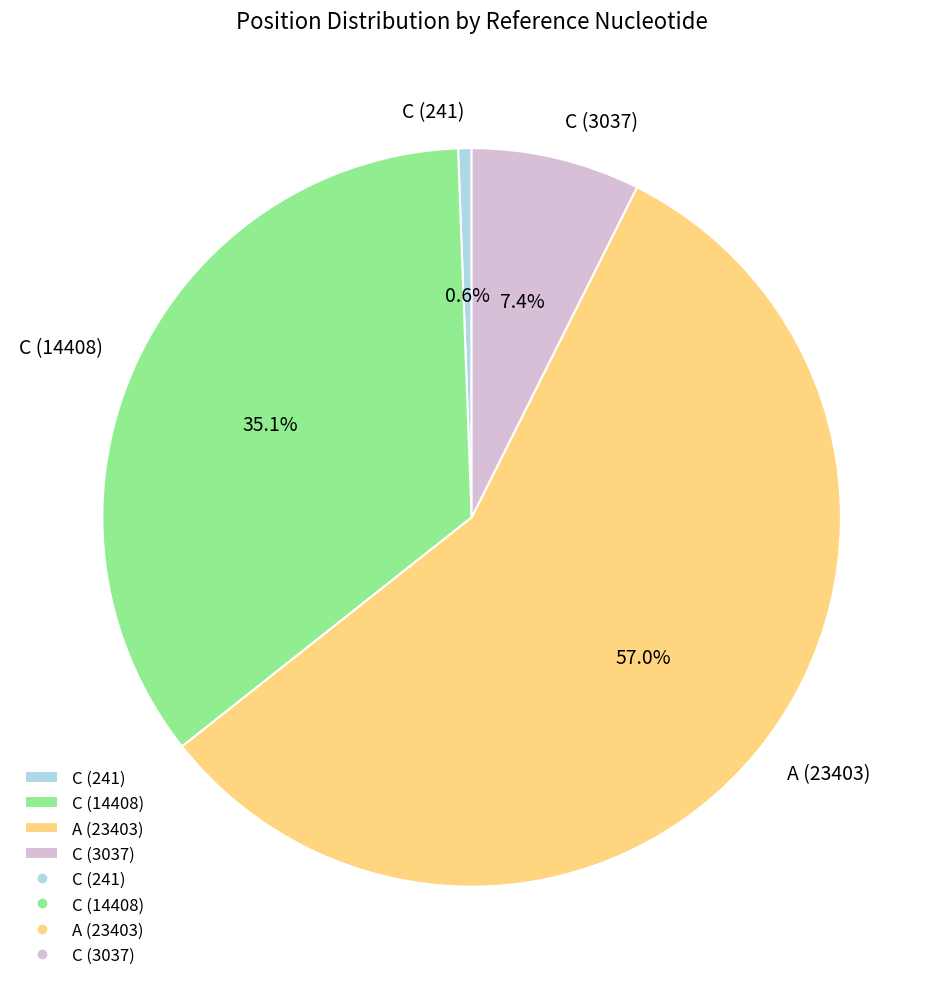

To the nearest percent, what is the difference between the largest and smallest slice percentages?

56%